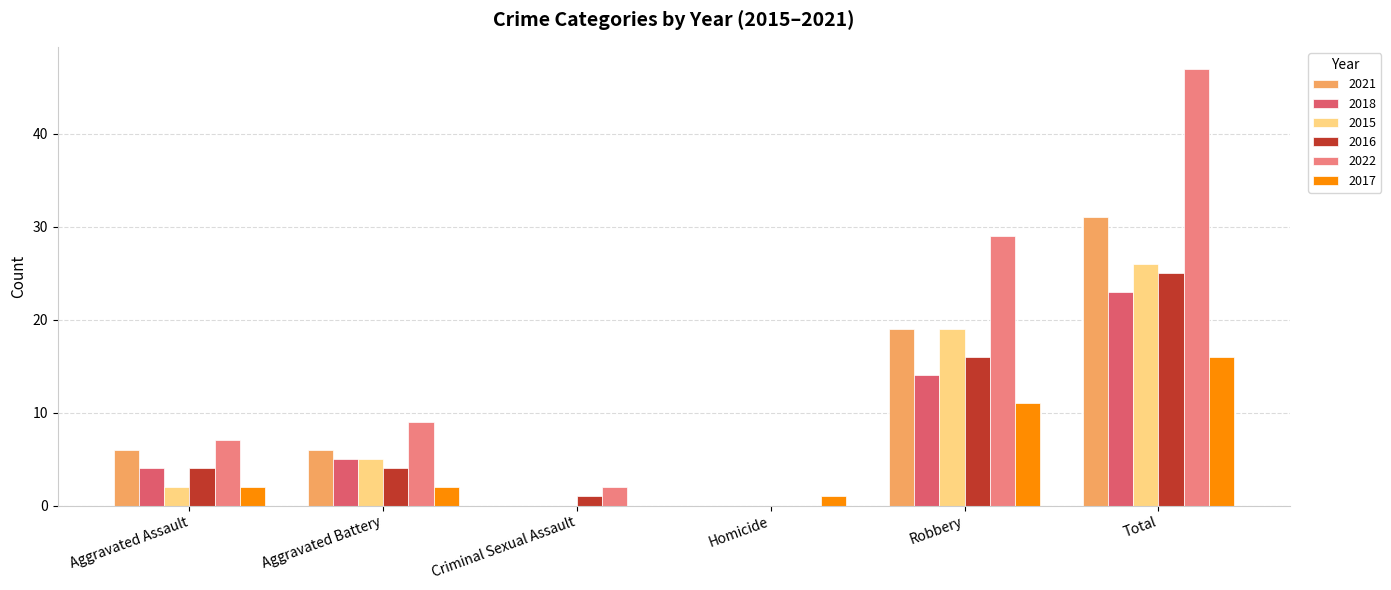

What is the sum of all 2021 values?

62